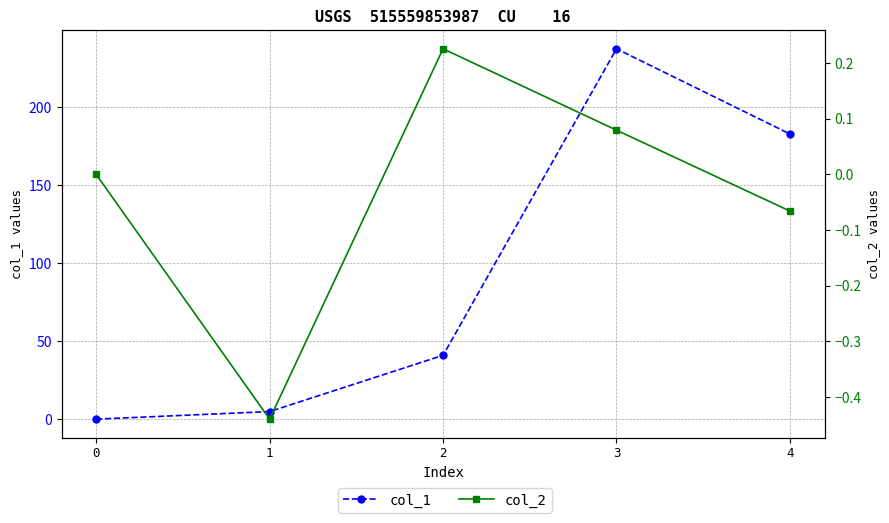

What is the approximate value of col_1 at 1?

4.9